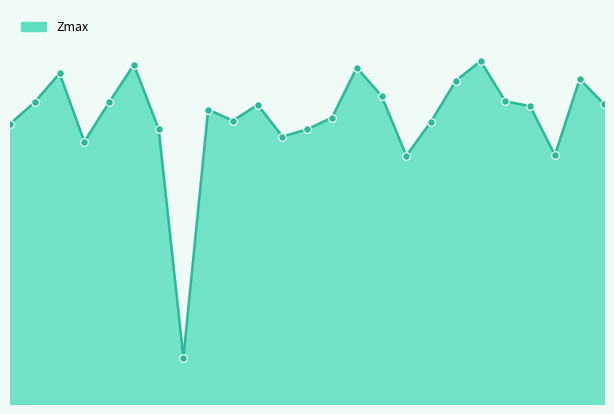

Is this an area chart (filled region under the line)?

Yes